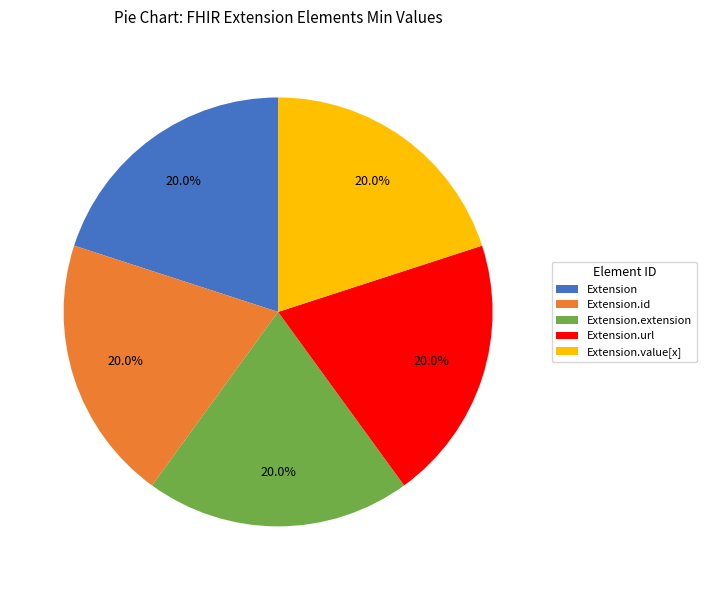

What is the ratio of the value at Extension.extension to the value at Extension?

1.0